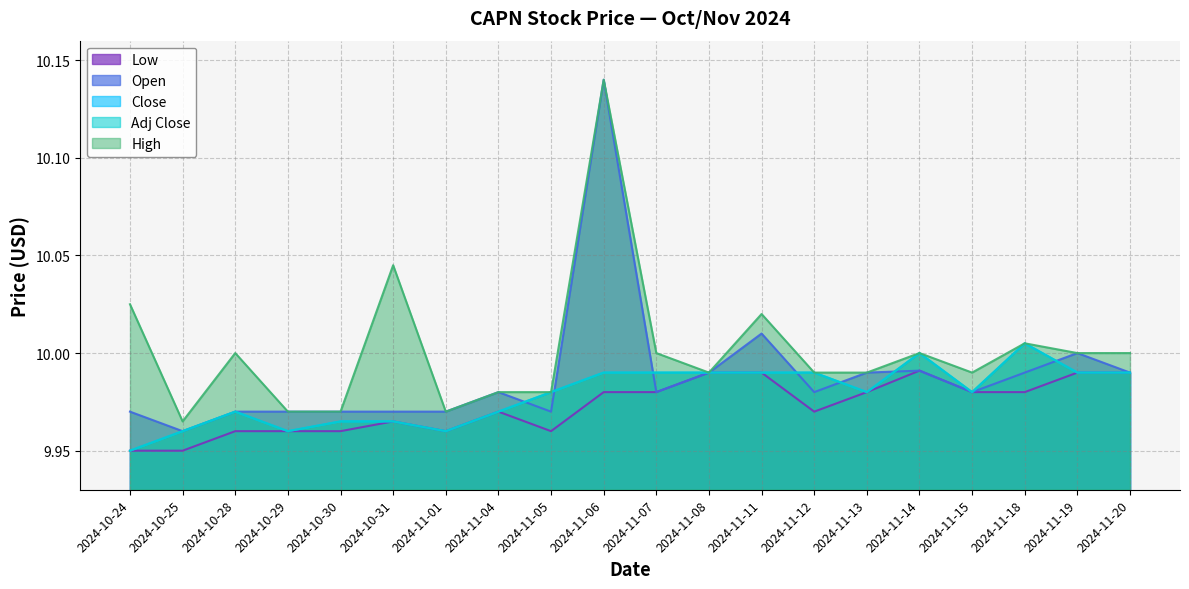

Which category has the highest value in the Open series?

2024-11-06